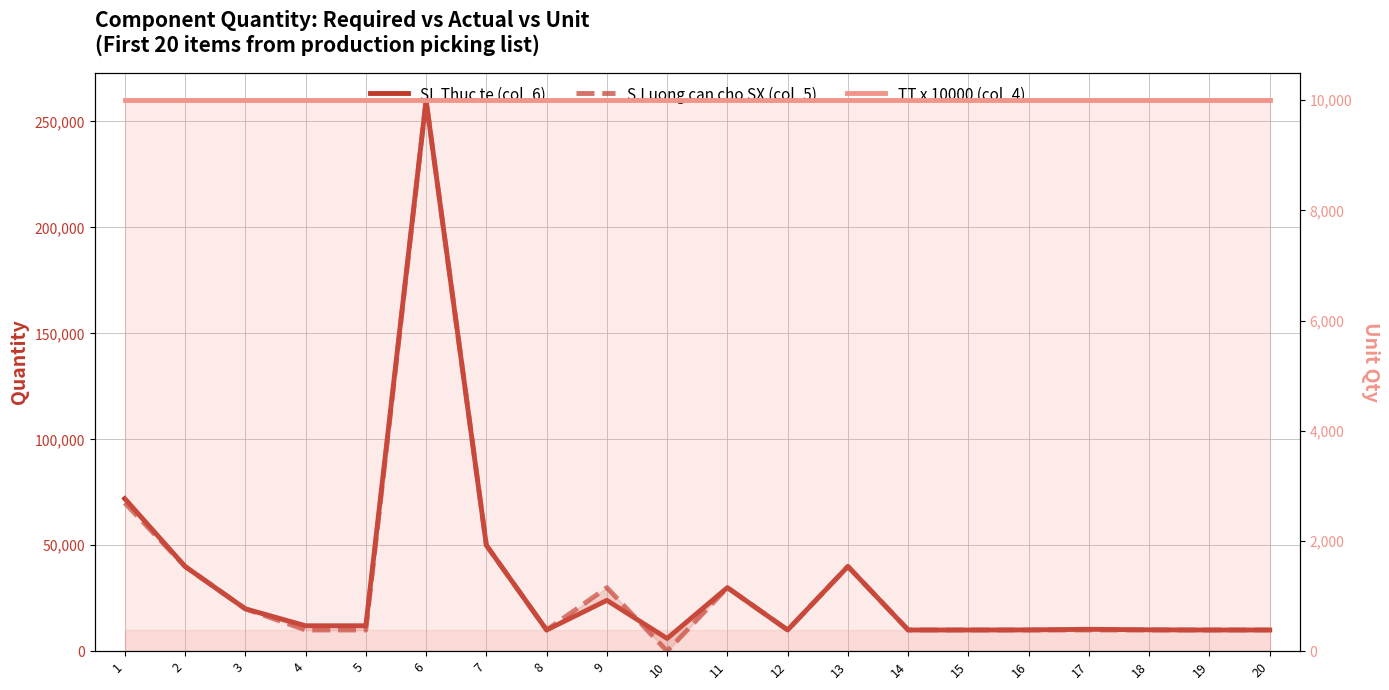

What is the difference between the maximum and minimum values in the S.Luong can cho SX (col_5) series?

260000